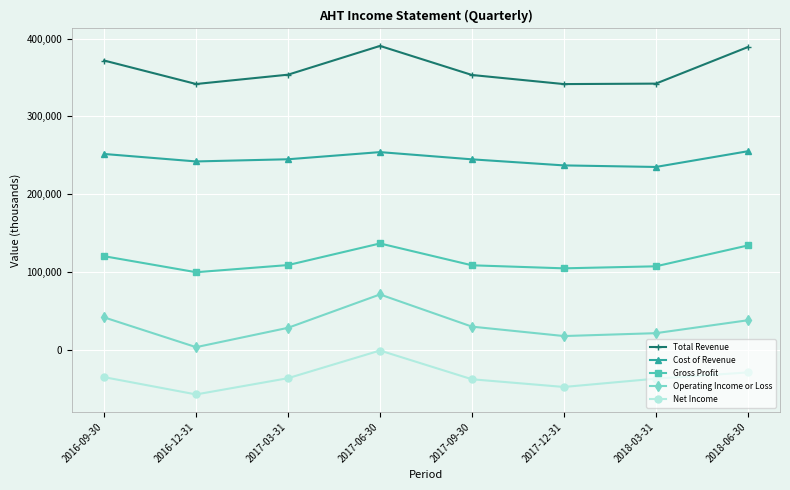

What is the spread (max minus min) of values at 2016-12-31?

399300